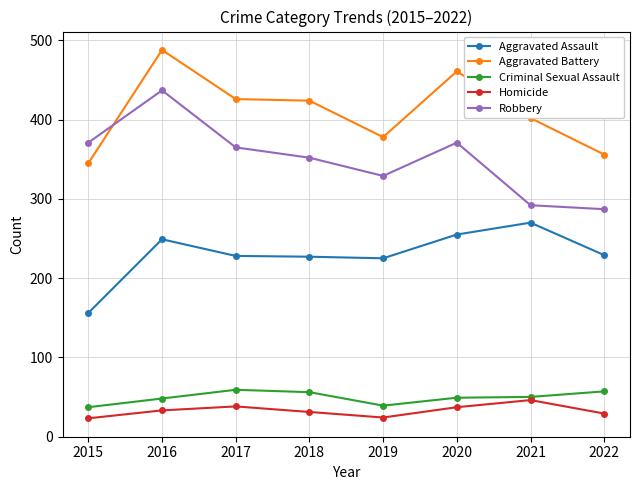

What is the spread (max minus min) of values at 2015?

348